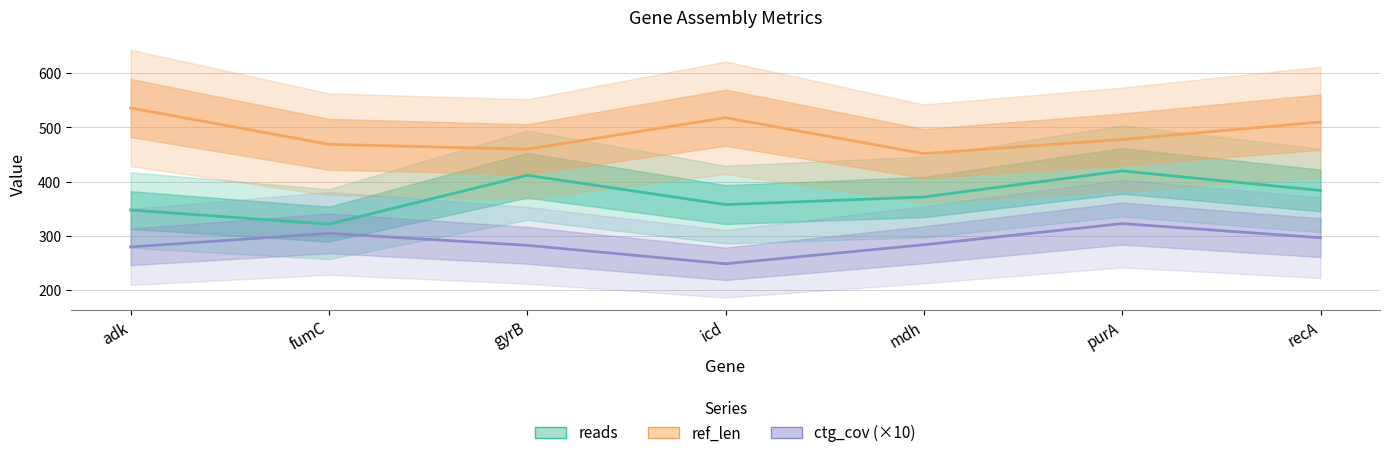

How many data points in reads are less than 372?

3